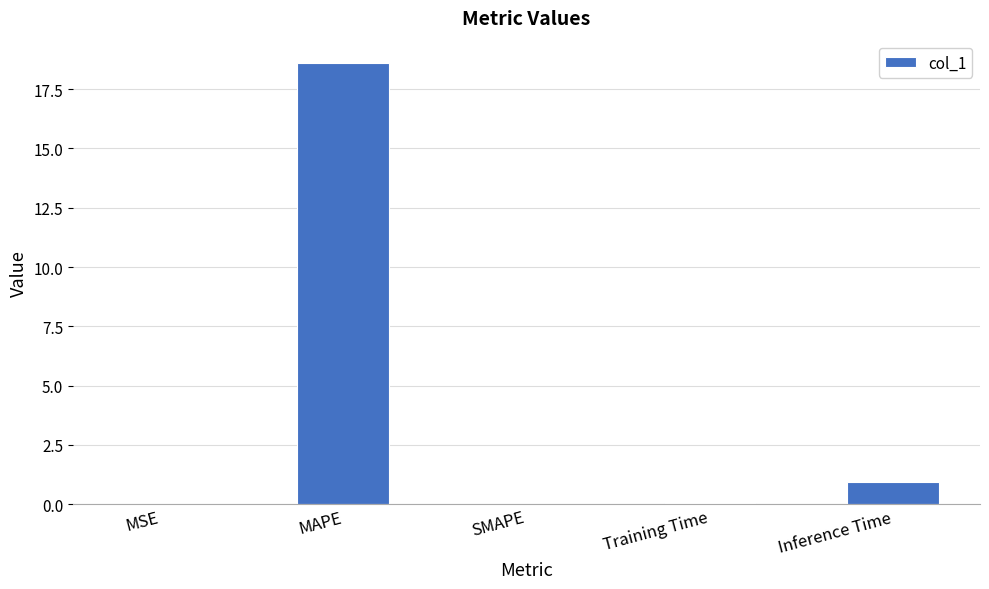

What is the sum of the values at MAPE and SMAPE?

18.6